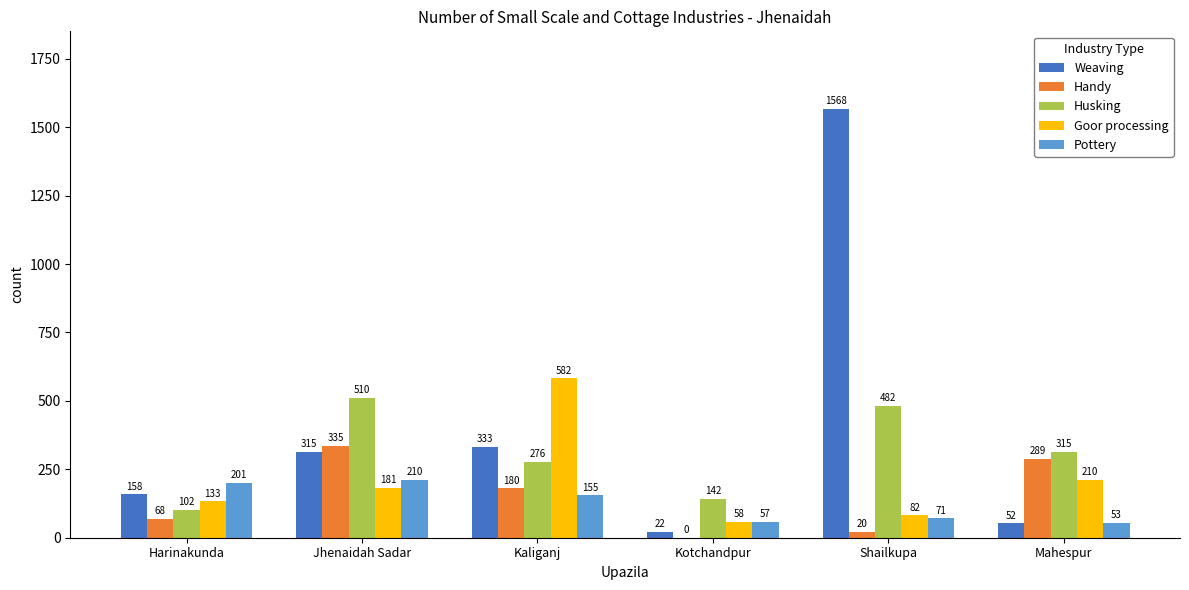

What is the total value across all series at Kotchandpur?

279